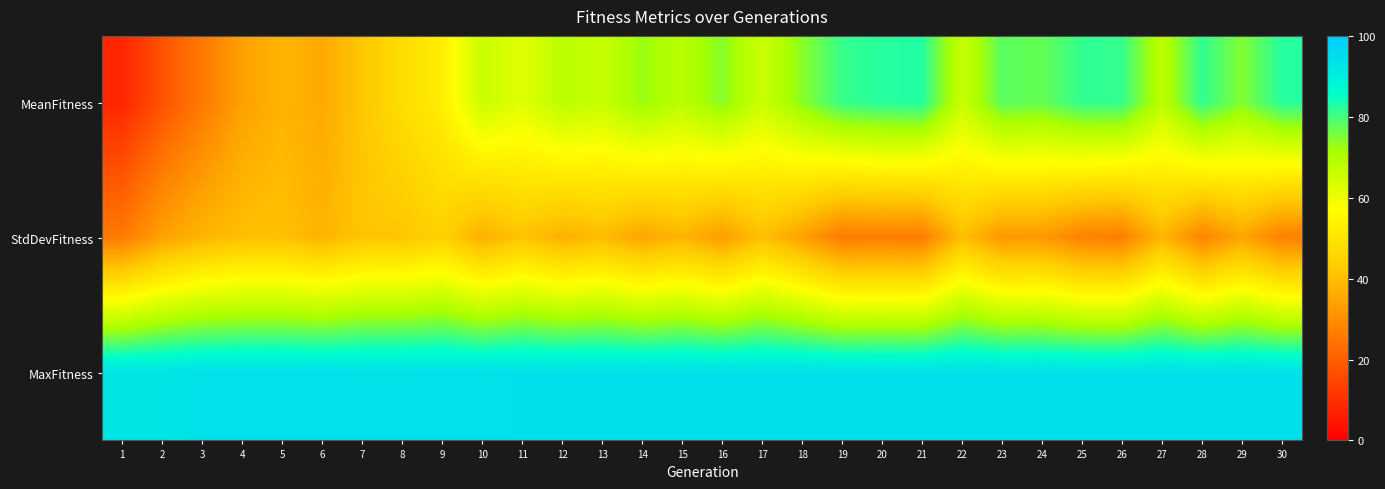

What is the greatest value displayed?

94.0